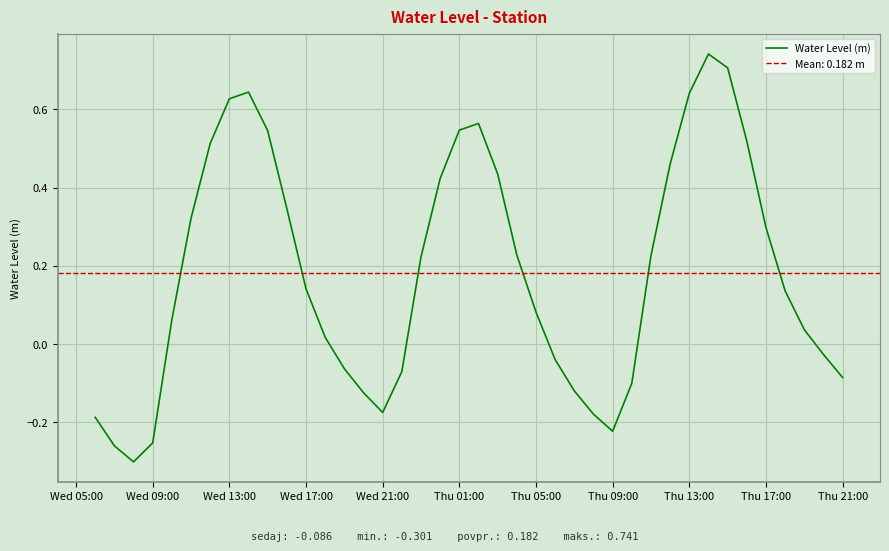

The Water Level (m) series shows -0.4 at Wed 09:00. True or false?

False